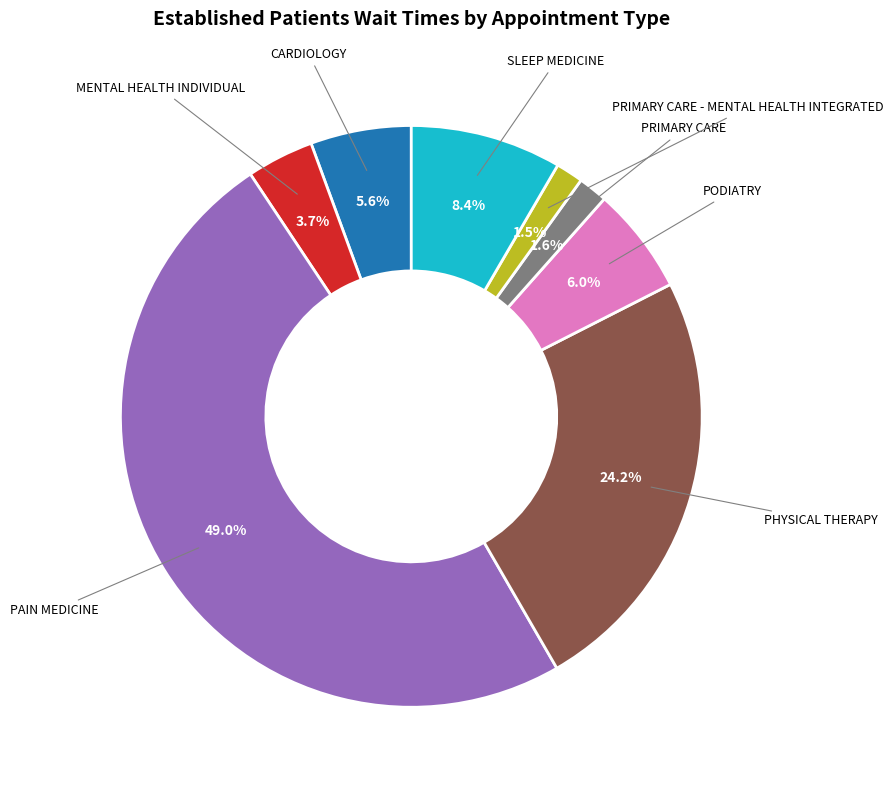

To the nearest percent, what percentage of the pie is PRIMARY CARE - MENTAL HEALTH INTEGRATED?

2%